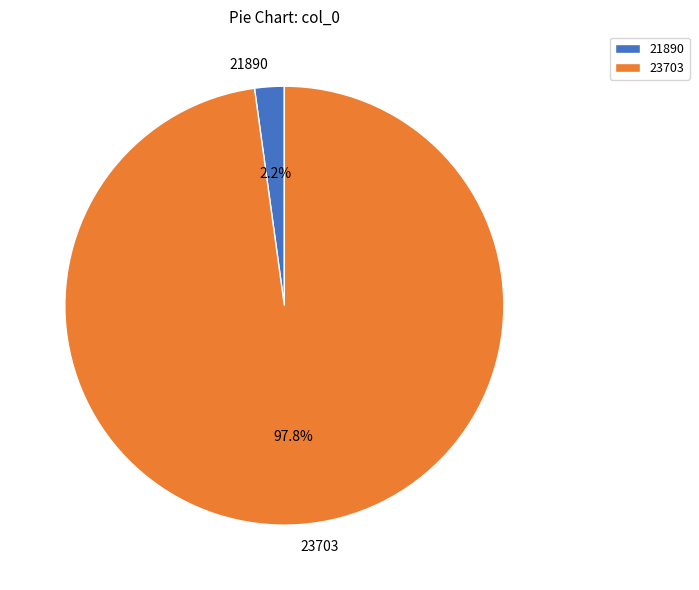

True or false: 21890 accounts for 10% of the total.

False